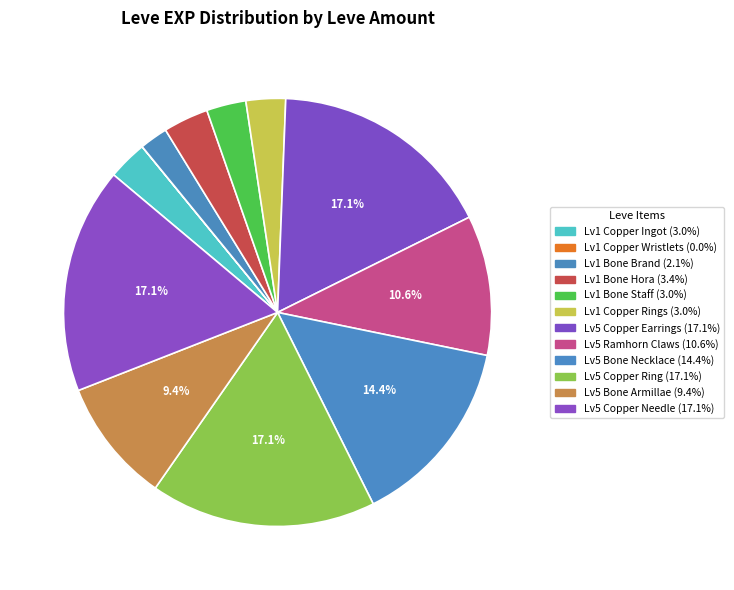

Does any single category account for the majority?

No